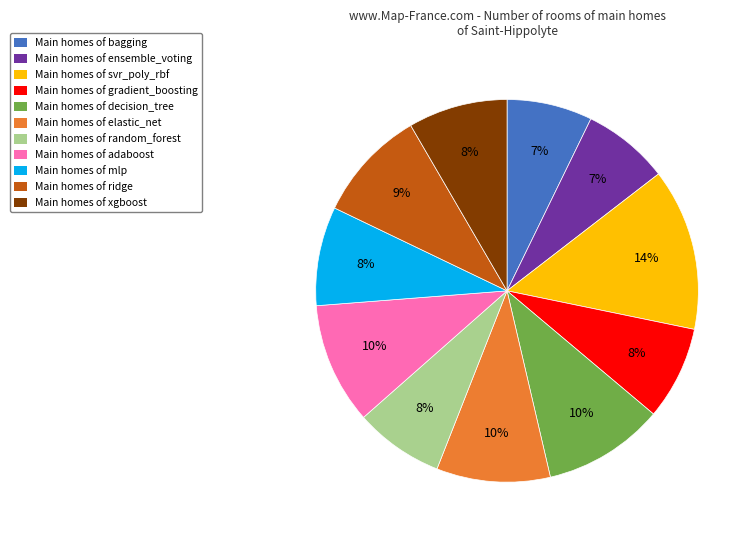

Is it true that Main homes of xgboost is 8% of the pie?

True